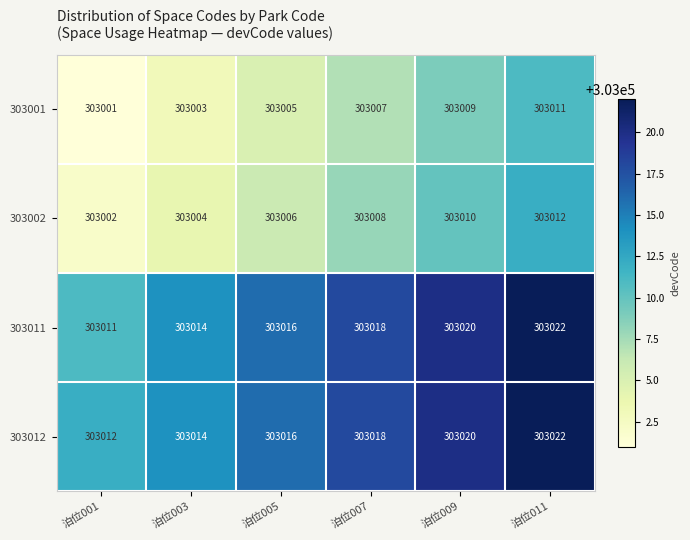

What is the sum of all 303002 values?

1818042